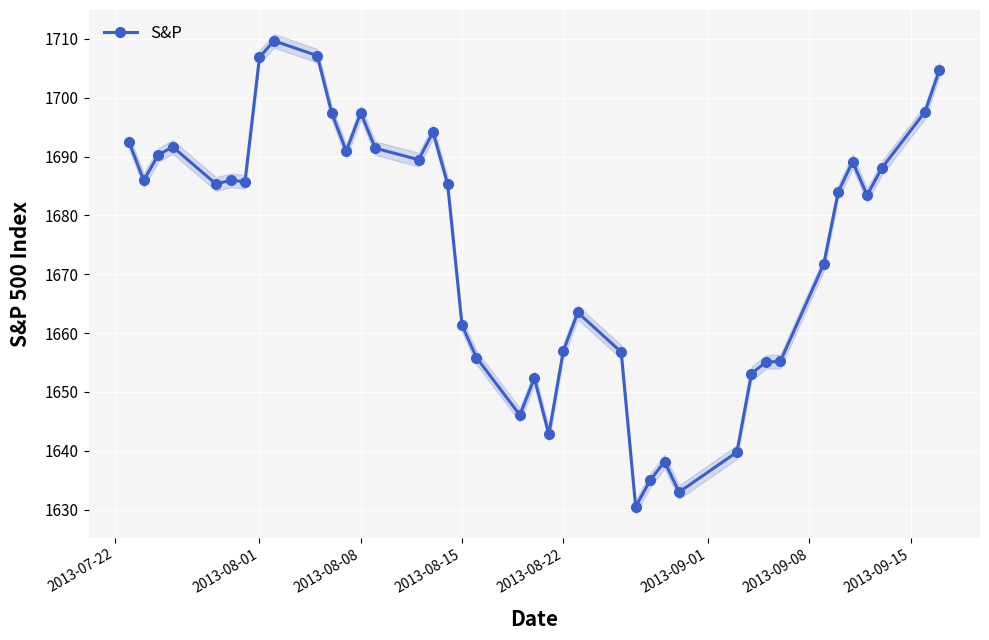

What is the sum of all values?

66981.0